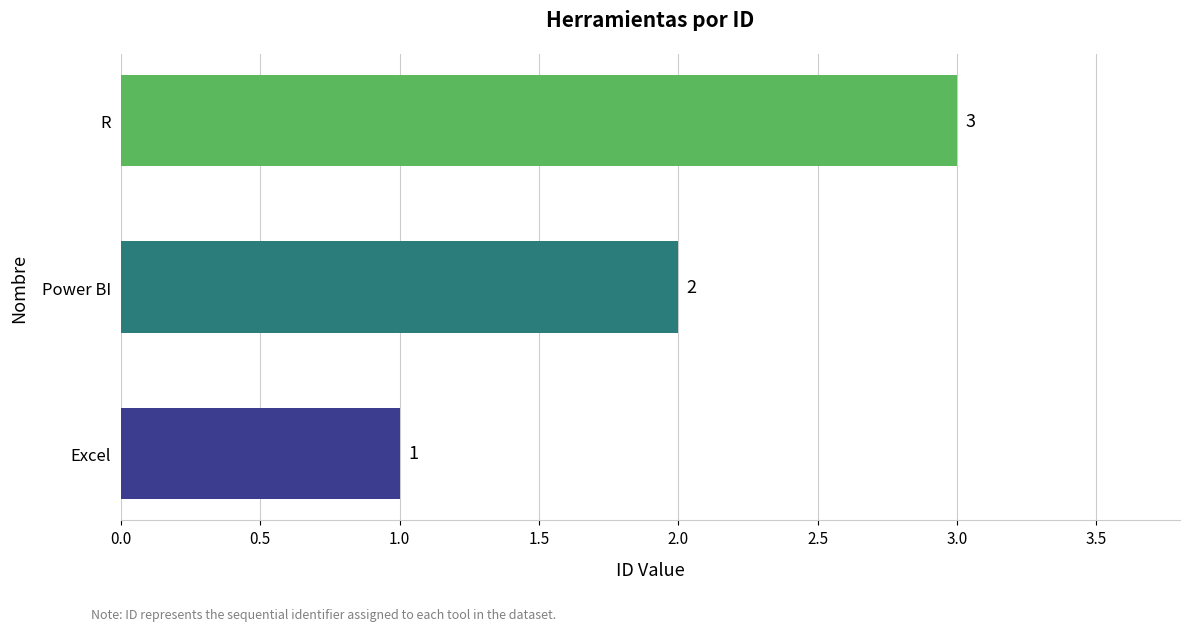

True or false: the data shows 1 at Power BI.

False